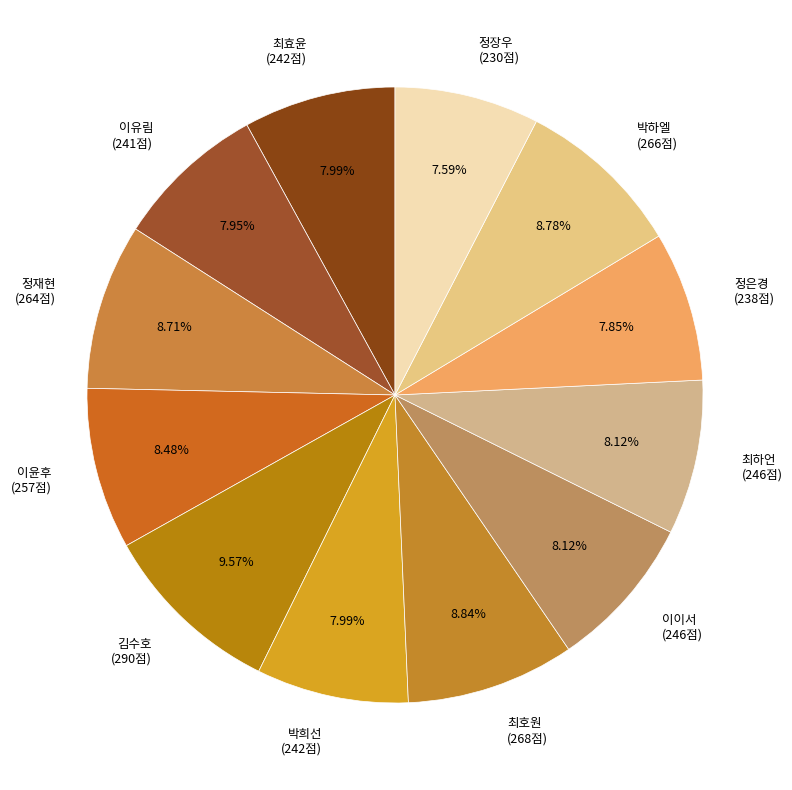

The 정장우 slice represents 8% of the pie. True or false?

True